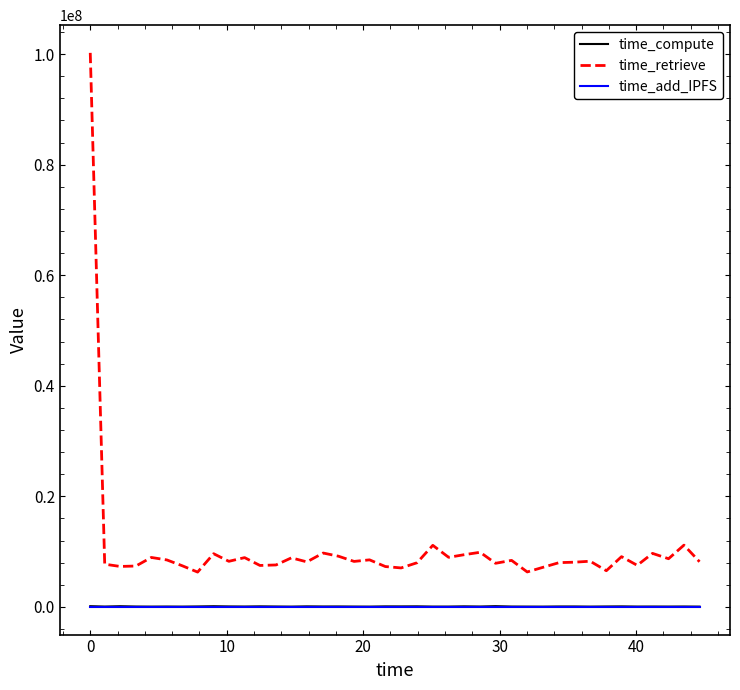

Which series has the largest range (max minus min)?

time_retrieve